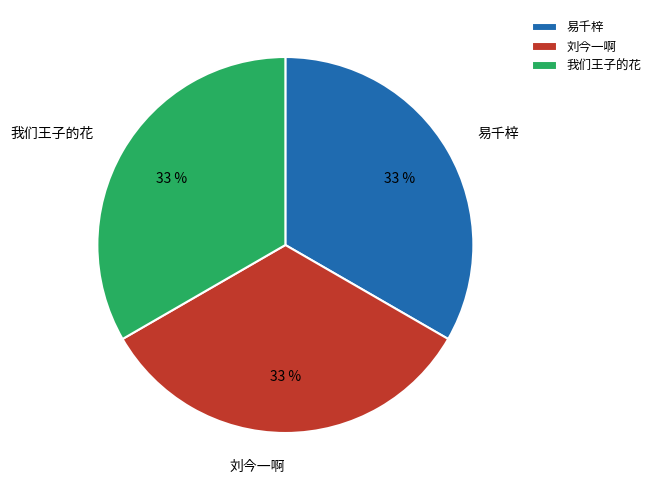

To the nearest percent, what is the average slice percentage?

33%